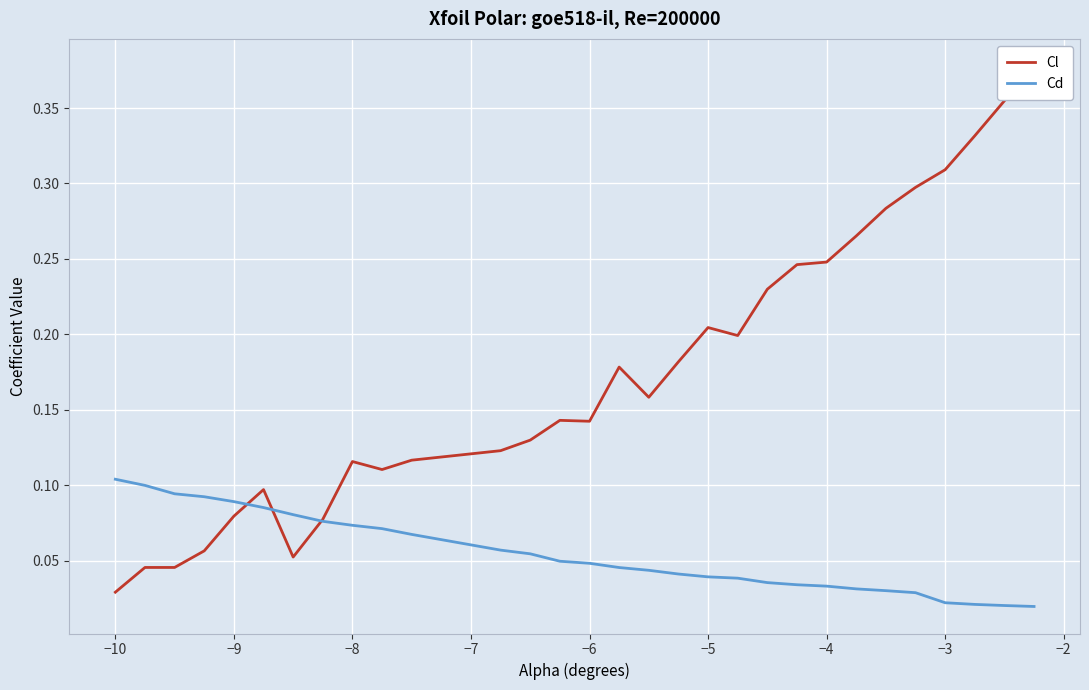

True or false: Cd and Cl intersect in this chart.

True